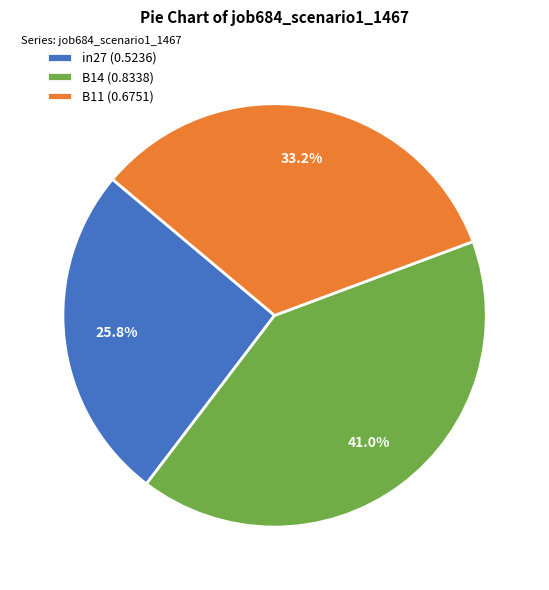

To the nearest percent, what portion does in27 represent?

26%